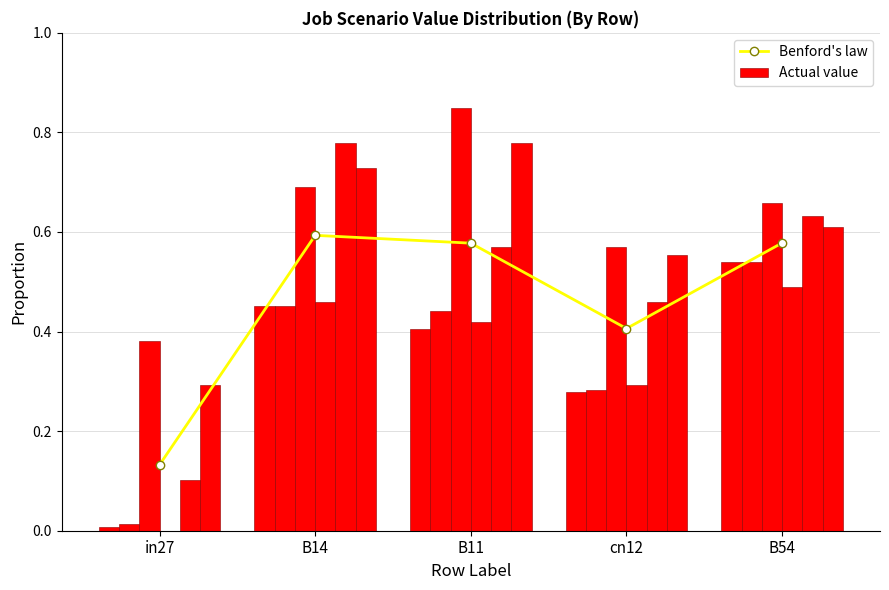

Which category has the lowest value across all series?

in27